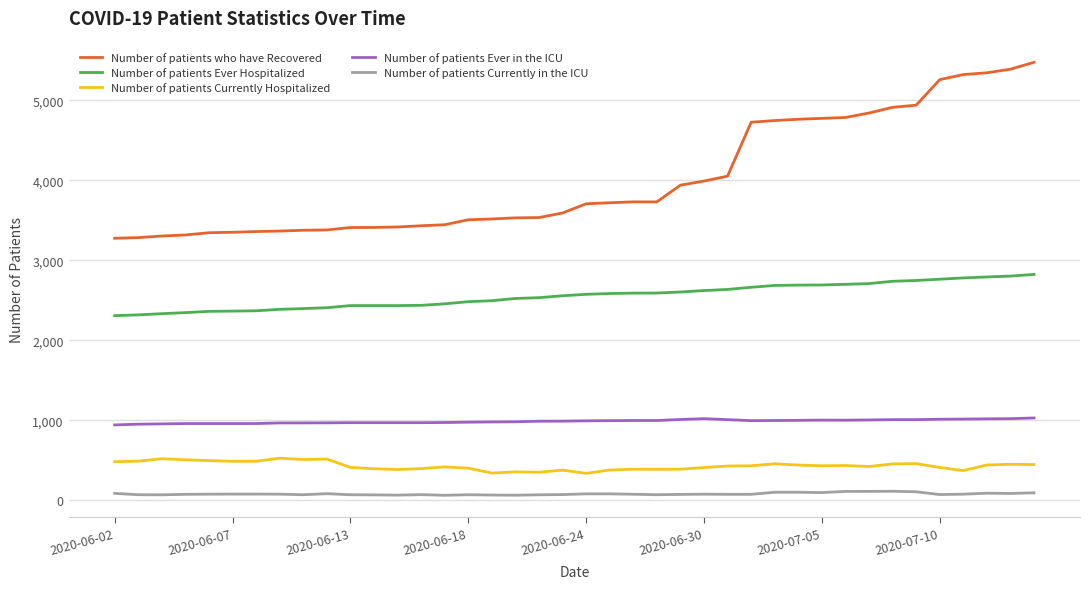

List the series in order of their peak value, lowest first.

Number of patients Currently in the ICU, Number of patients Currently Hospitalized, Number of patients Ever in the ICU, Number of patients Ever Hospitalized, Number of patients who have Recovered